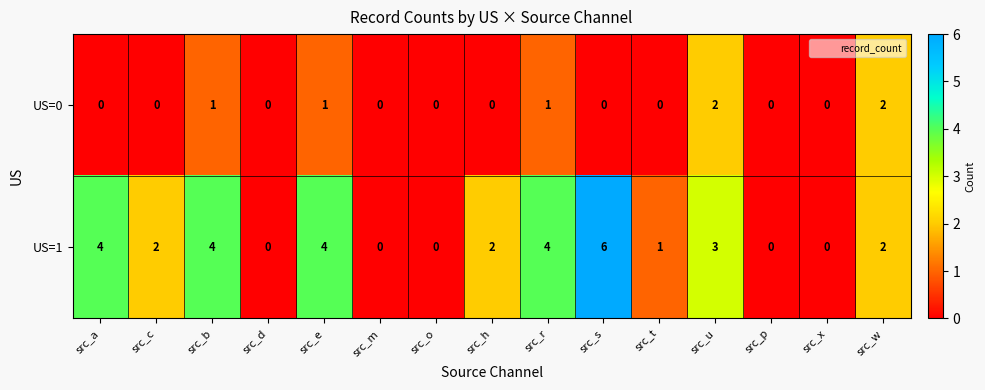

Which series has the widest spread of values?

US=1